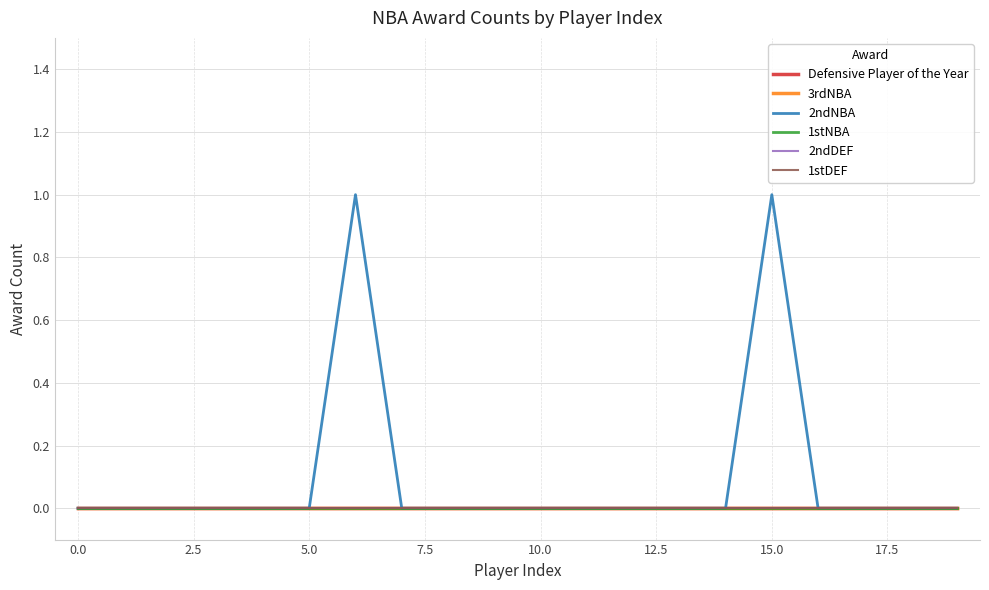

What is the label of the 2nd point from the right?

18